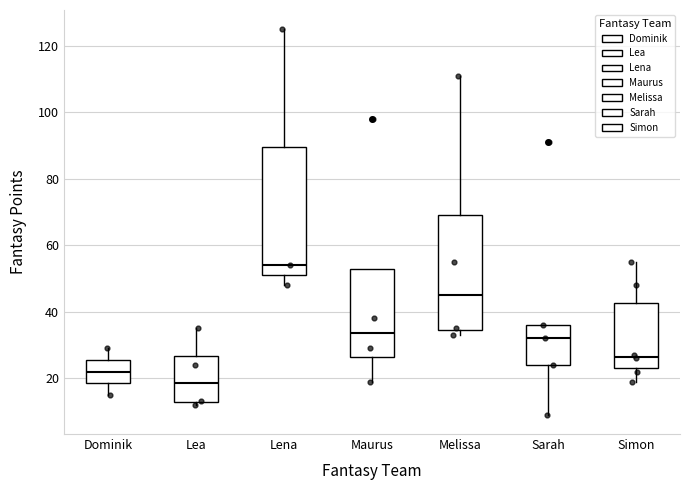

Reading left to right, read every box against the y-axis: the position of its median line, the range the box covers, and the ends of its whiskers. The values are not printed on the chart, so give them approximately, as read against the axis.

Dominik: median 22, box 18 to 26, whiskers 16 to 30
Lea: median 18, box 12 to 26, whiskers 12 (just below the box's lower edge) to 36
Lena: median 54, box 52 to 90, whiskers 48 to 126
Maurus: median 34, box 26 to 54, whiskers 20 to 54
Melissa: median 46, box 34 to 70, whiskers 34 (just below the box's lower edge) to 112
Sarah: median 32, box 24 to 36, whiskers 10 to 36
Simon: median 26, box 24 to 42, whiskers 20 to 56